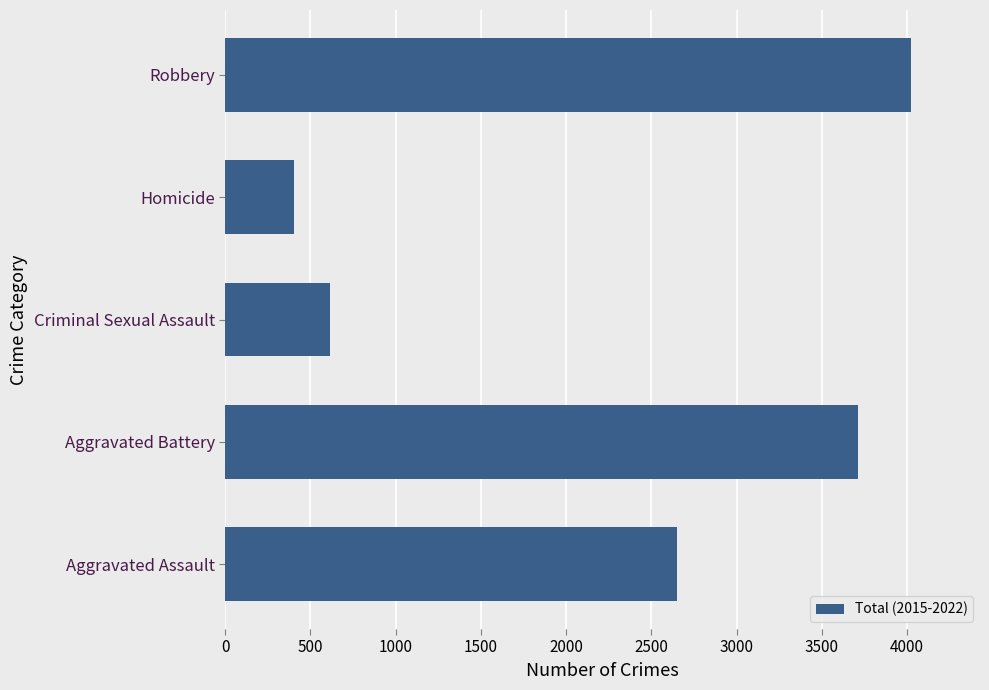

Is it true that the value at Robbery is 4025?

True